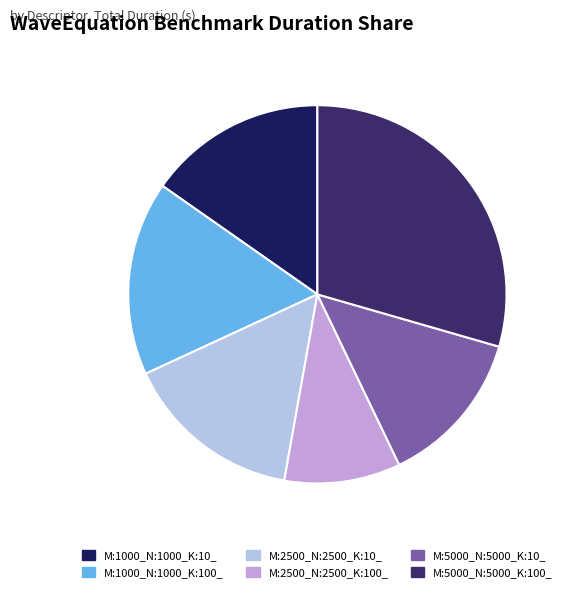

Is there a majority slice in this chart?

No